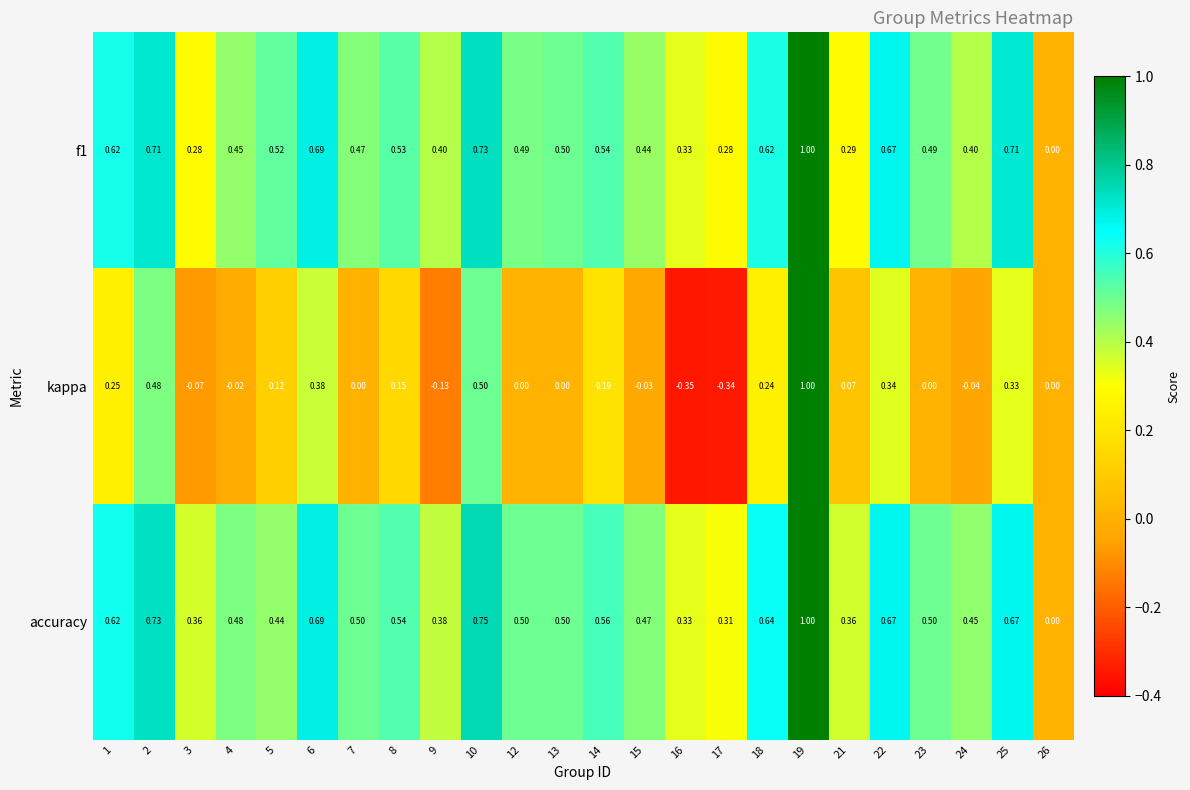

Is the value of f1 at 7 greater than the value of kappa at 15?

Yes